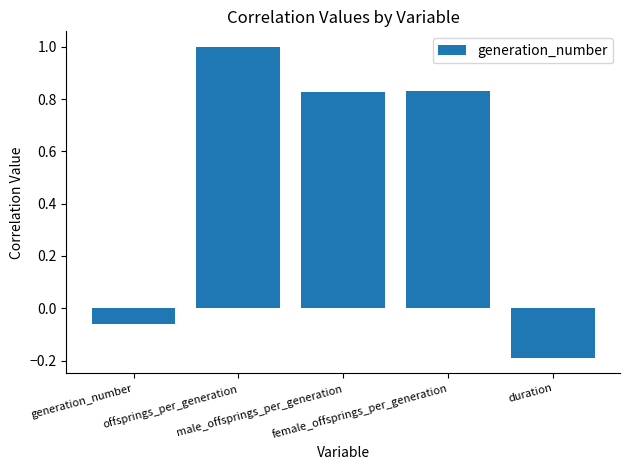

What is the change in value from generation_number to female_offsprings_per_generation?

+0.9